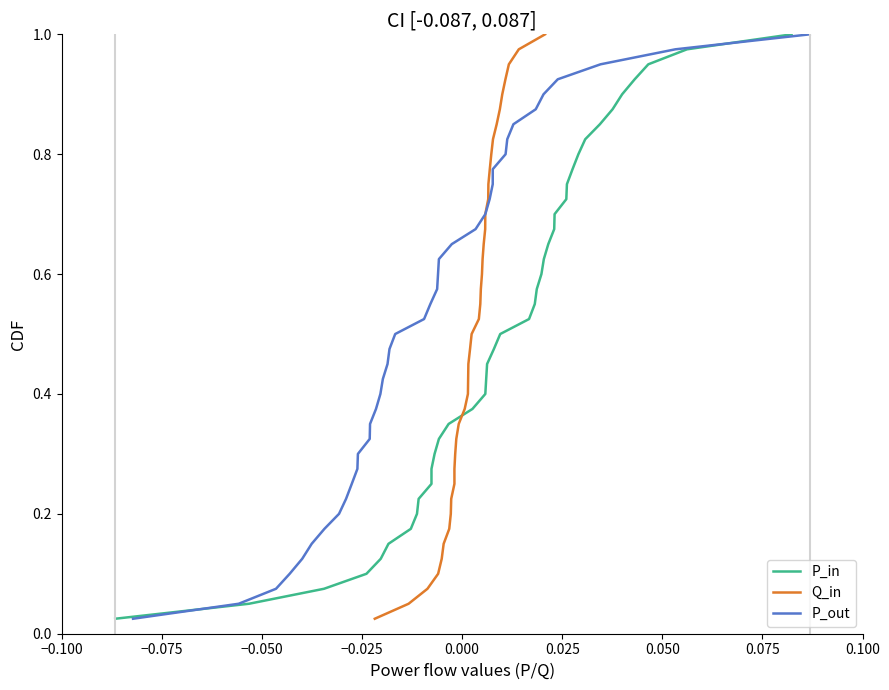

Is the value of Q_in at 12 greater than the value of P_out at 22?

No